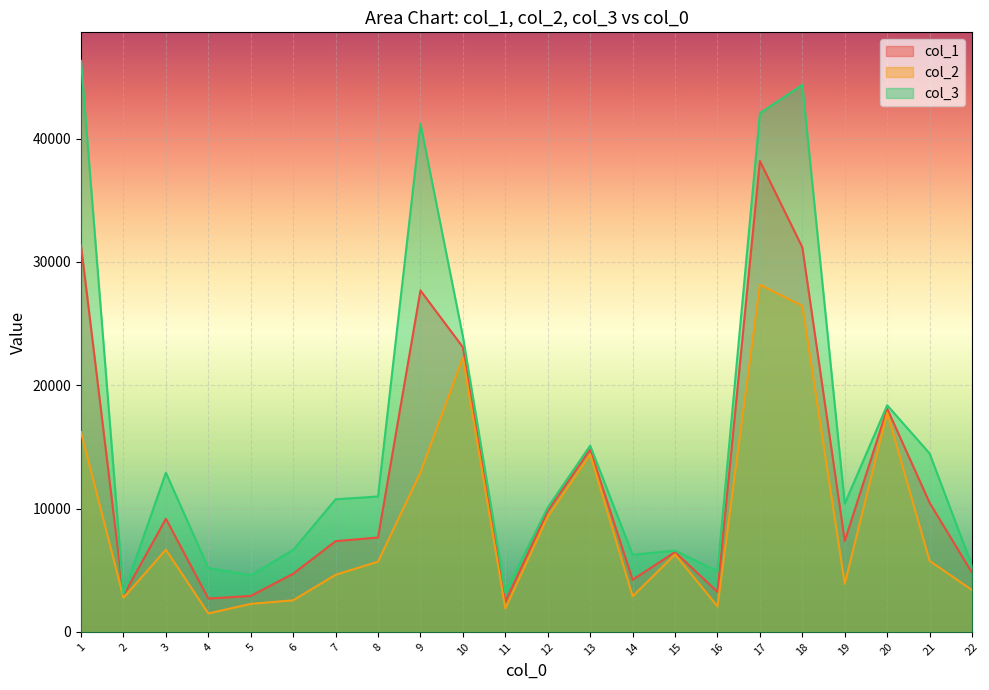

What is the approximate value of col_3 at 12?

10083.8